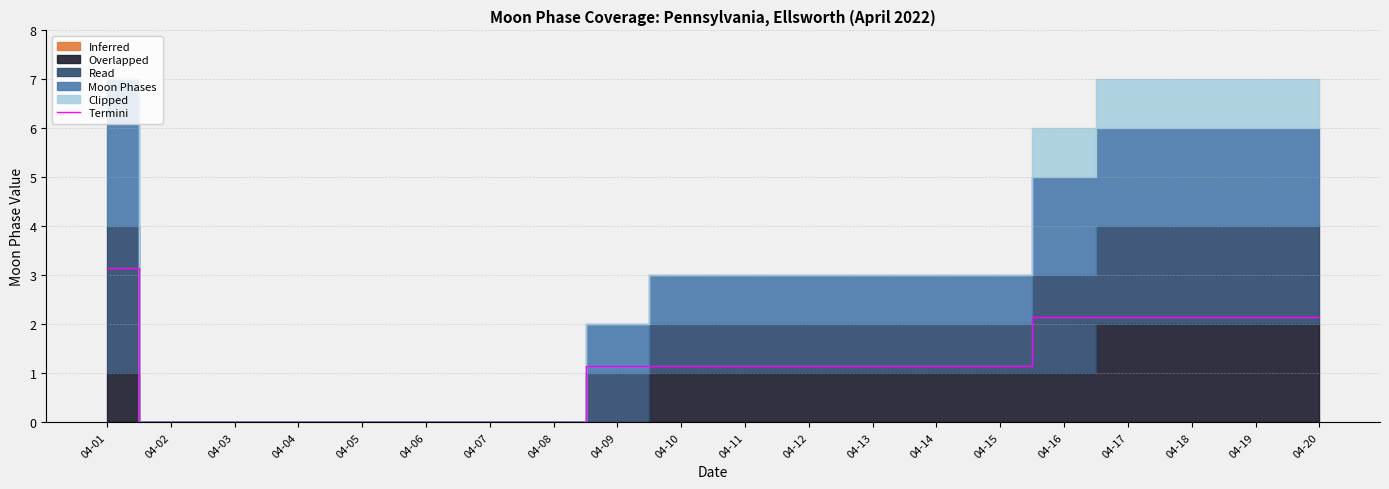

True or false: the data has more than 2 interior local peaks.

False